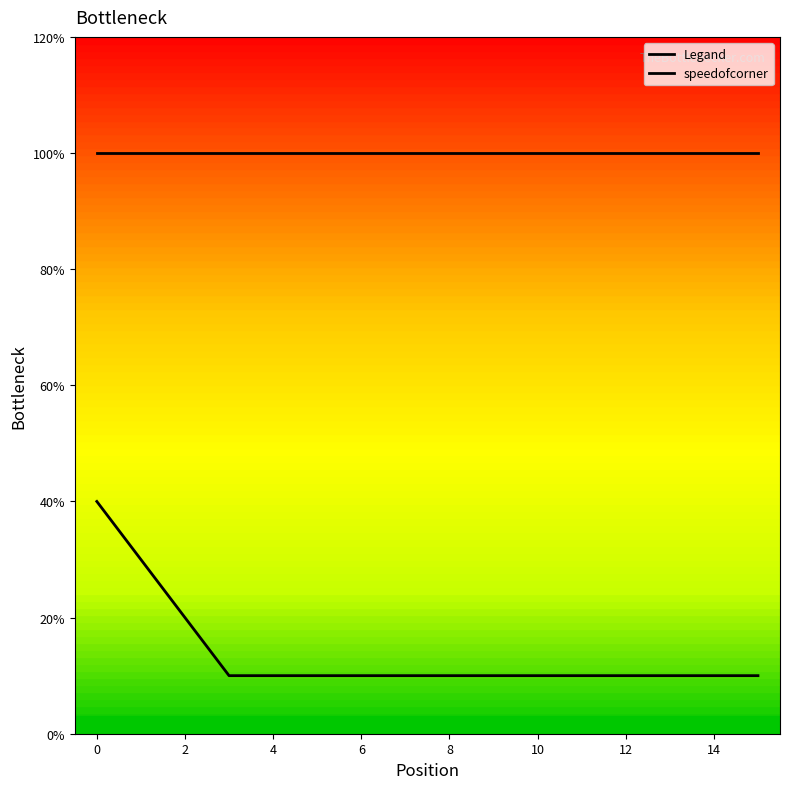

Is this an area chart (filled region under the line)?

No